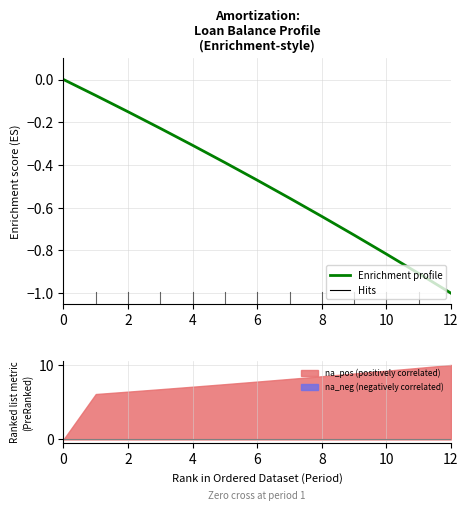

What is the label of the 8th point from the left?

7